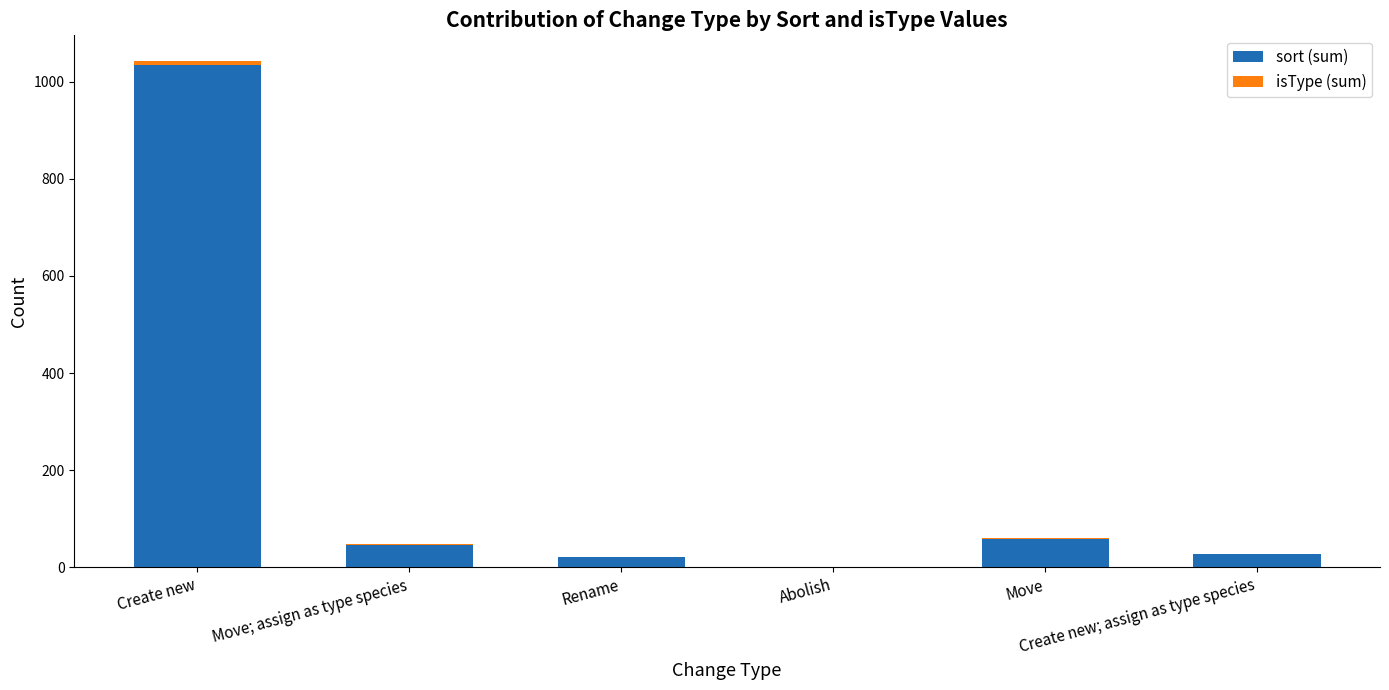

The value of sort (sum) at Abolish is 1. True or false?

True